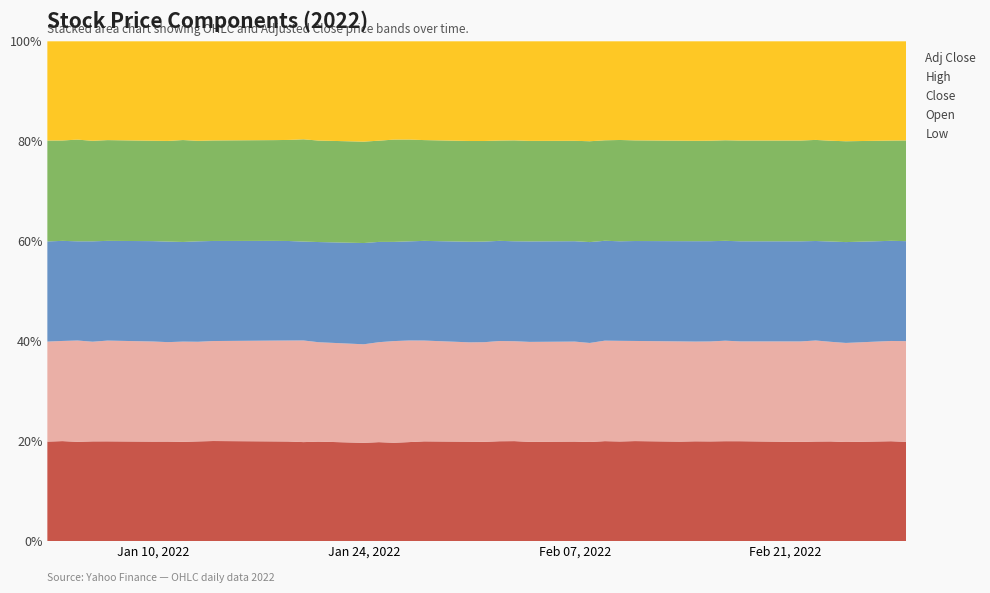

What is the maximum value for Low?

20.0